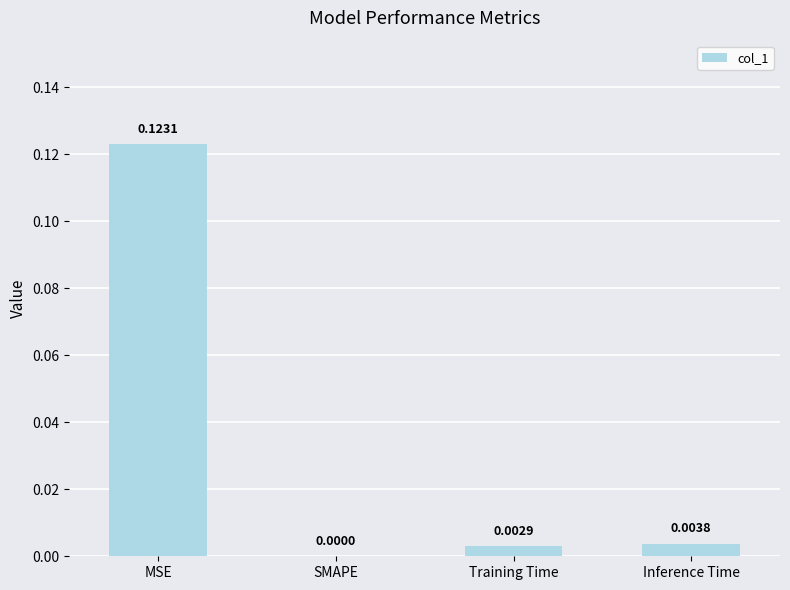

At which label is the value closest to 0?

SMAPE